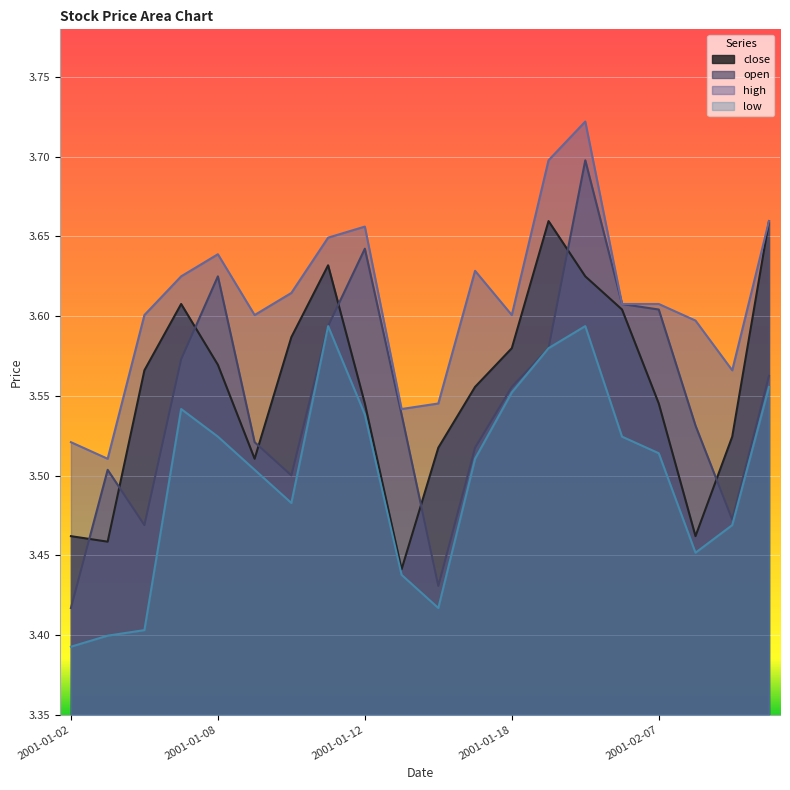

At which category does high reach its first local peak?

2001-01-08